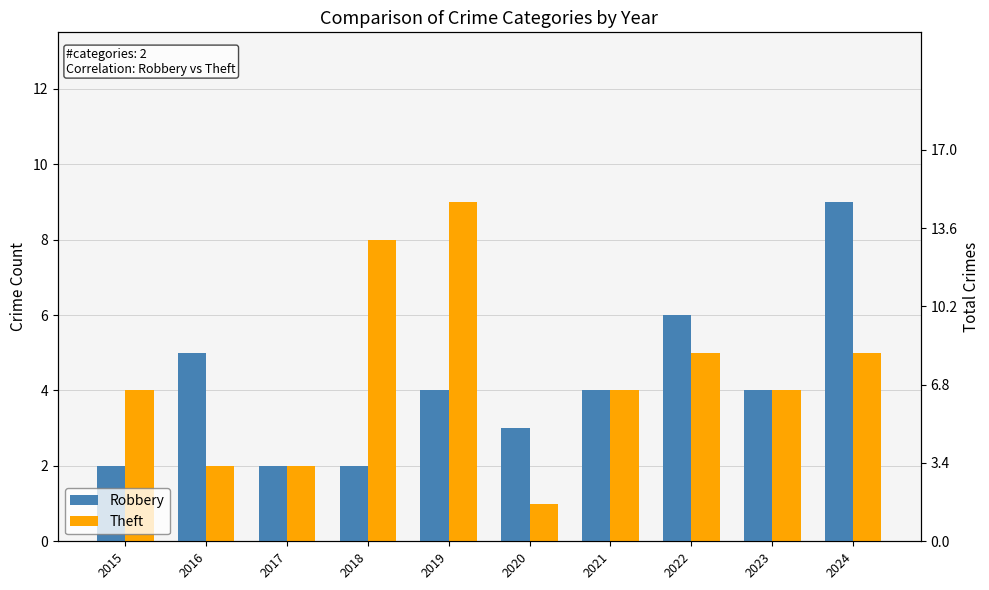

Where is Robbery nearest to the value 5?

2016